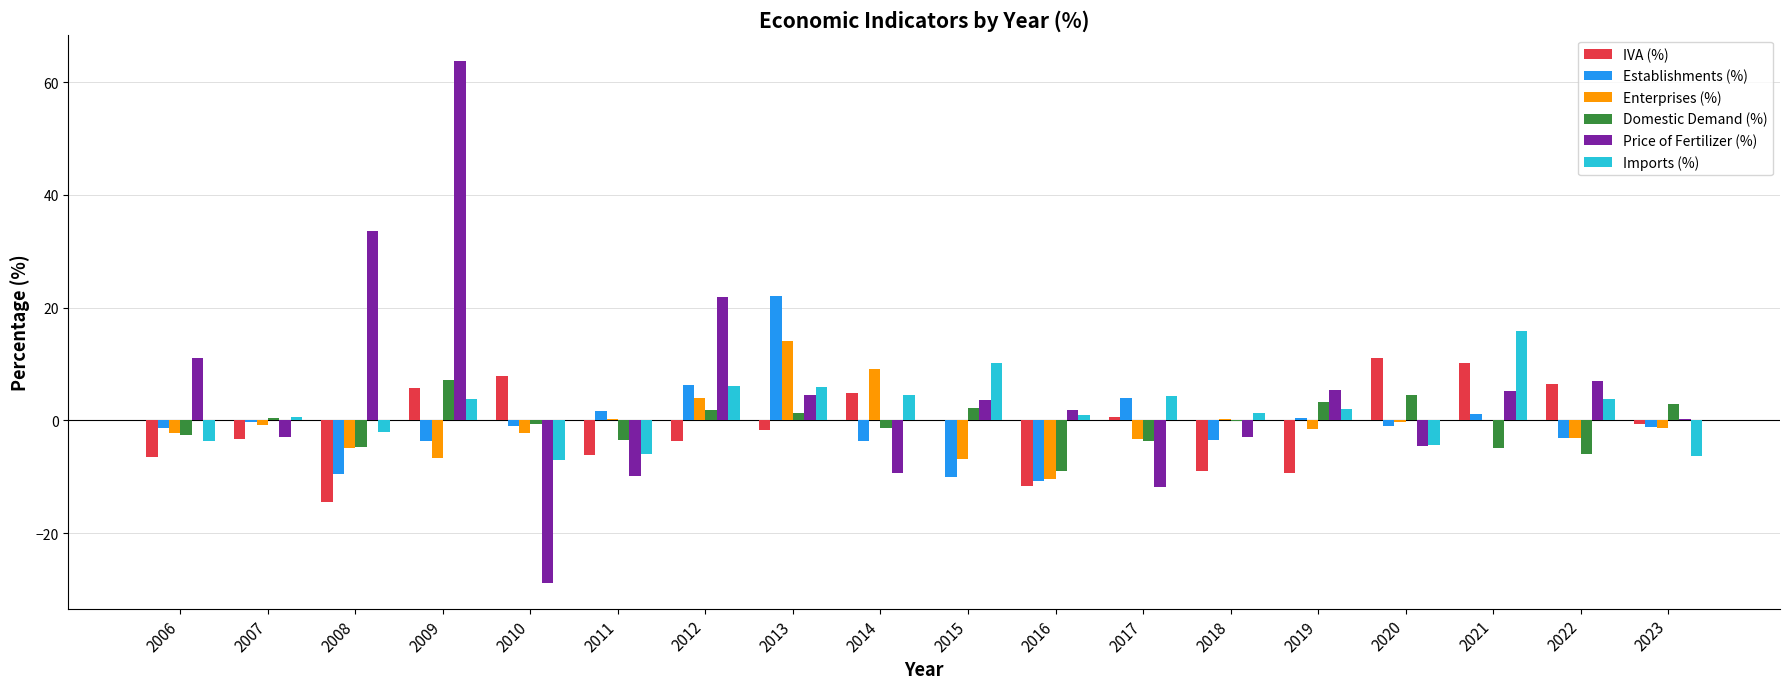

True or false: Enterprises (%) has a value of -2.3 at 2010.

True